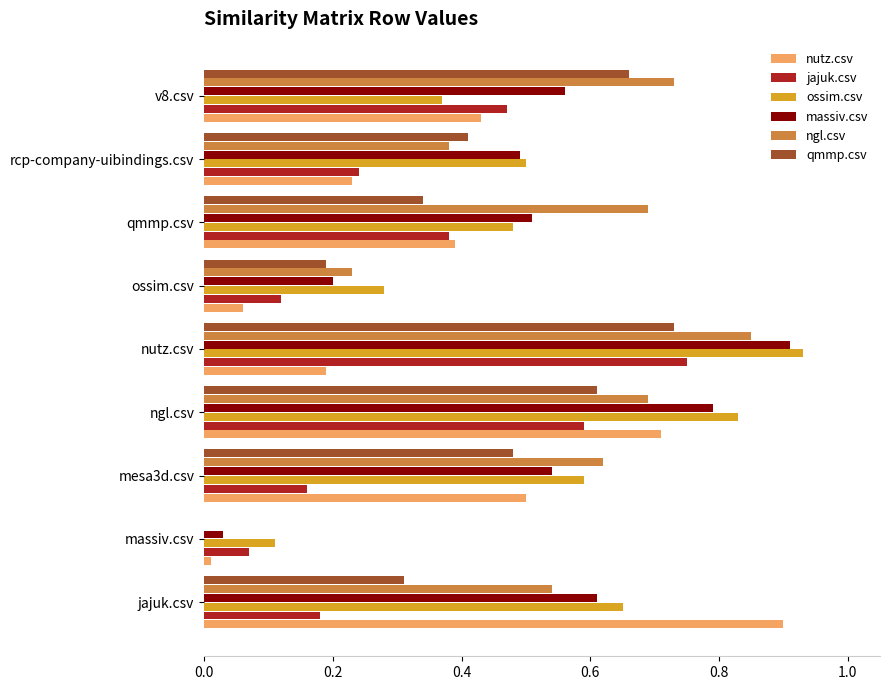

True or false: jajuk.csv has a value of 0.1 at ossim.csv.

True